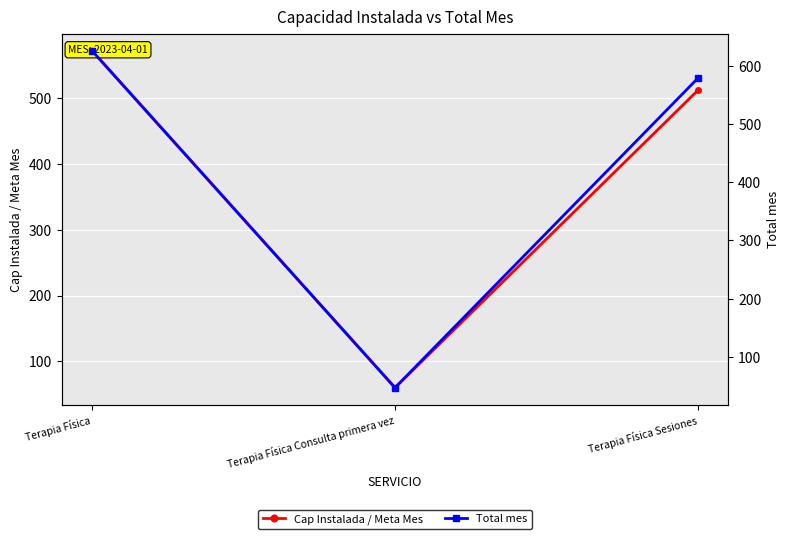

At which label does Total mes reach its minimum?

Terapia Física Consulta primera vez